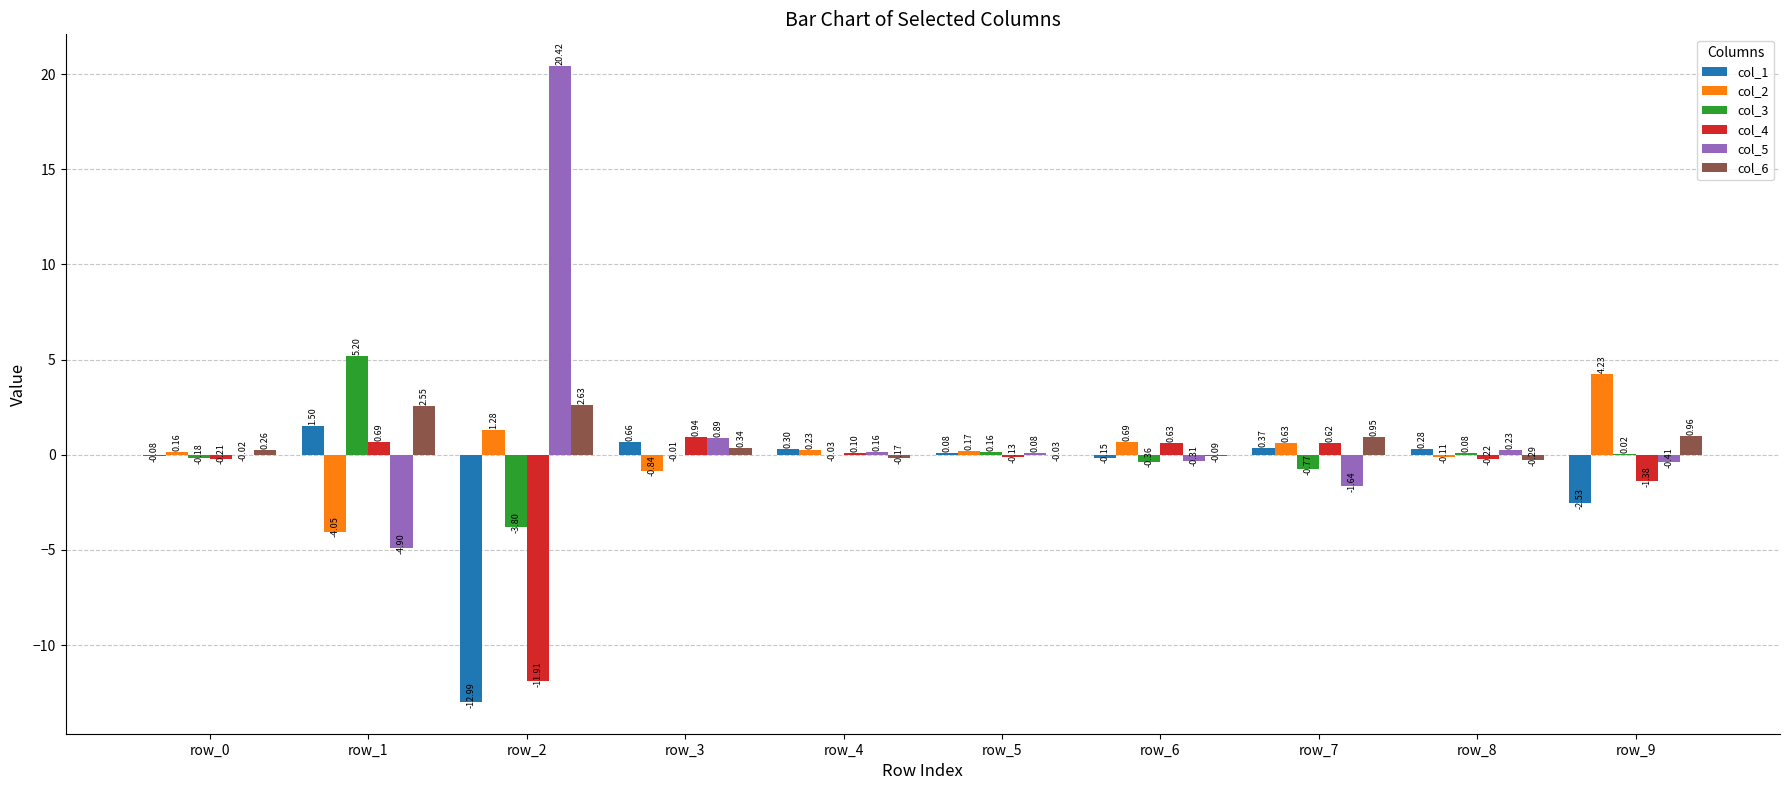

Which series changed the most between row_2 and row_5?

col_5